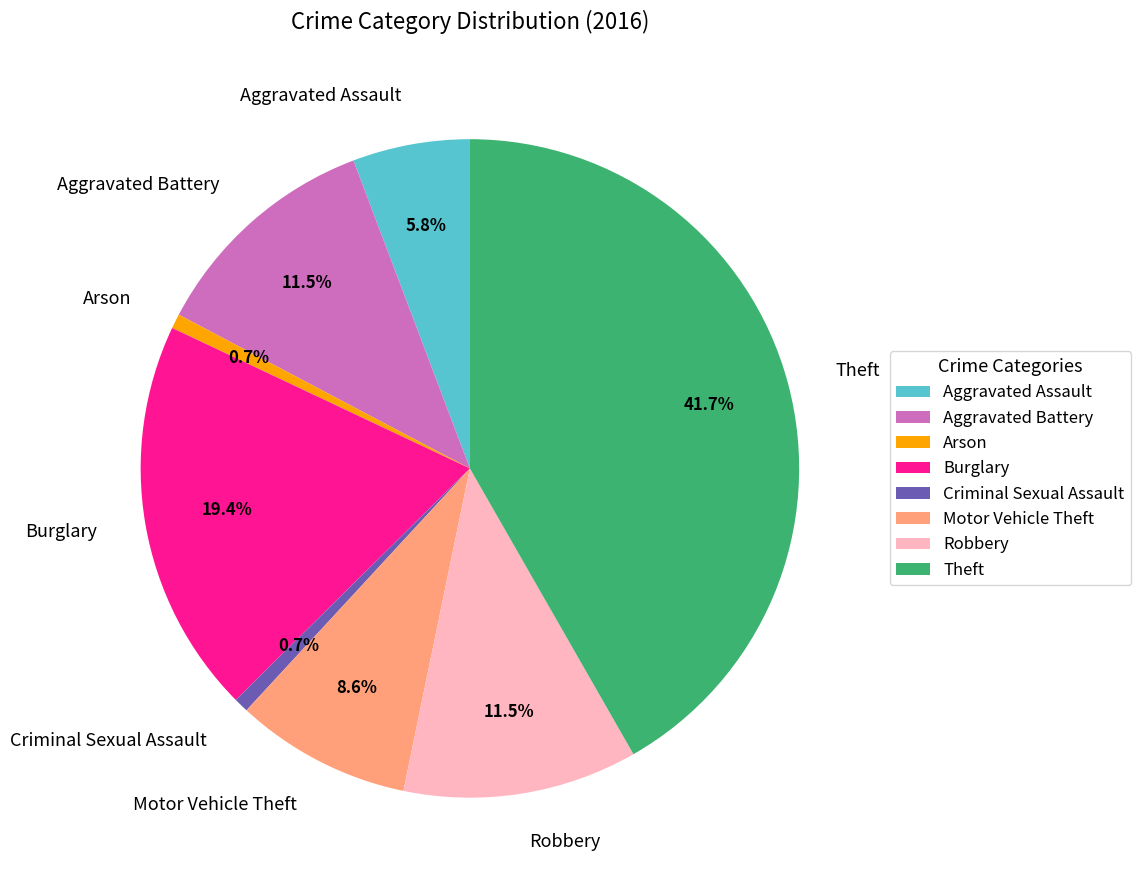

Is there a majority slice in this chart?

No